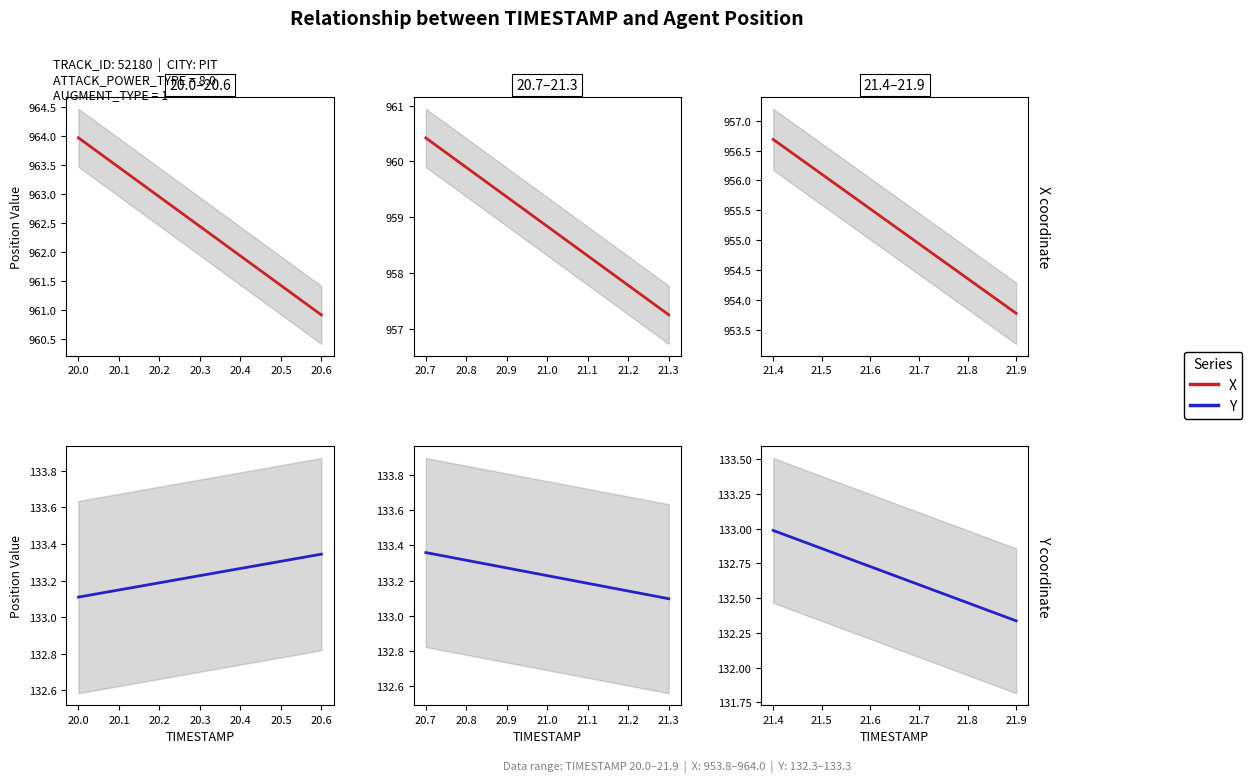

Which has a higher value, 21.8 or 20.1?

20.1